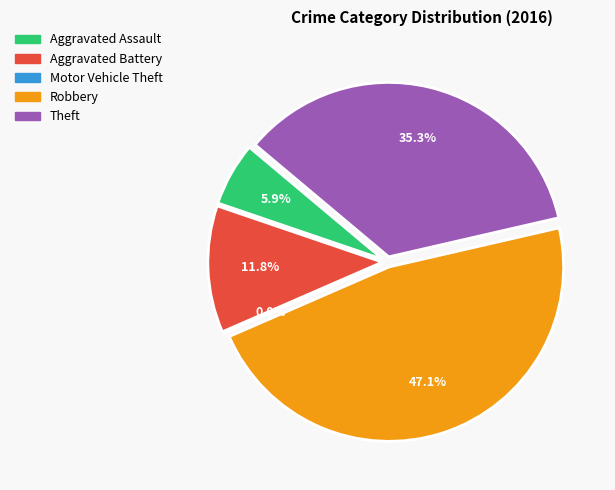

What percentage is the Theft slice, to the nearest percent?

35%